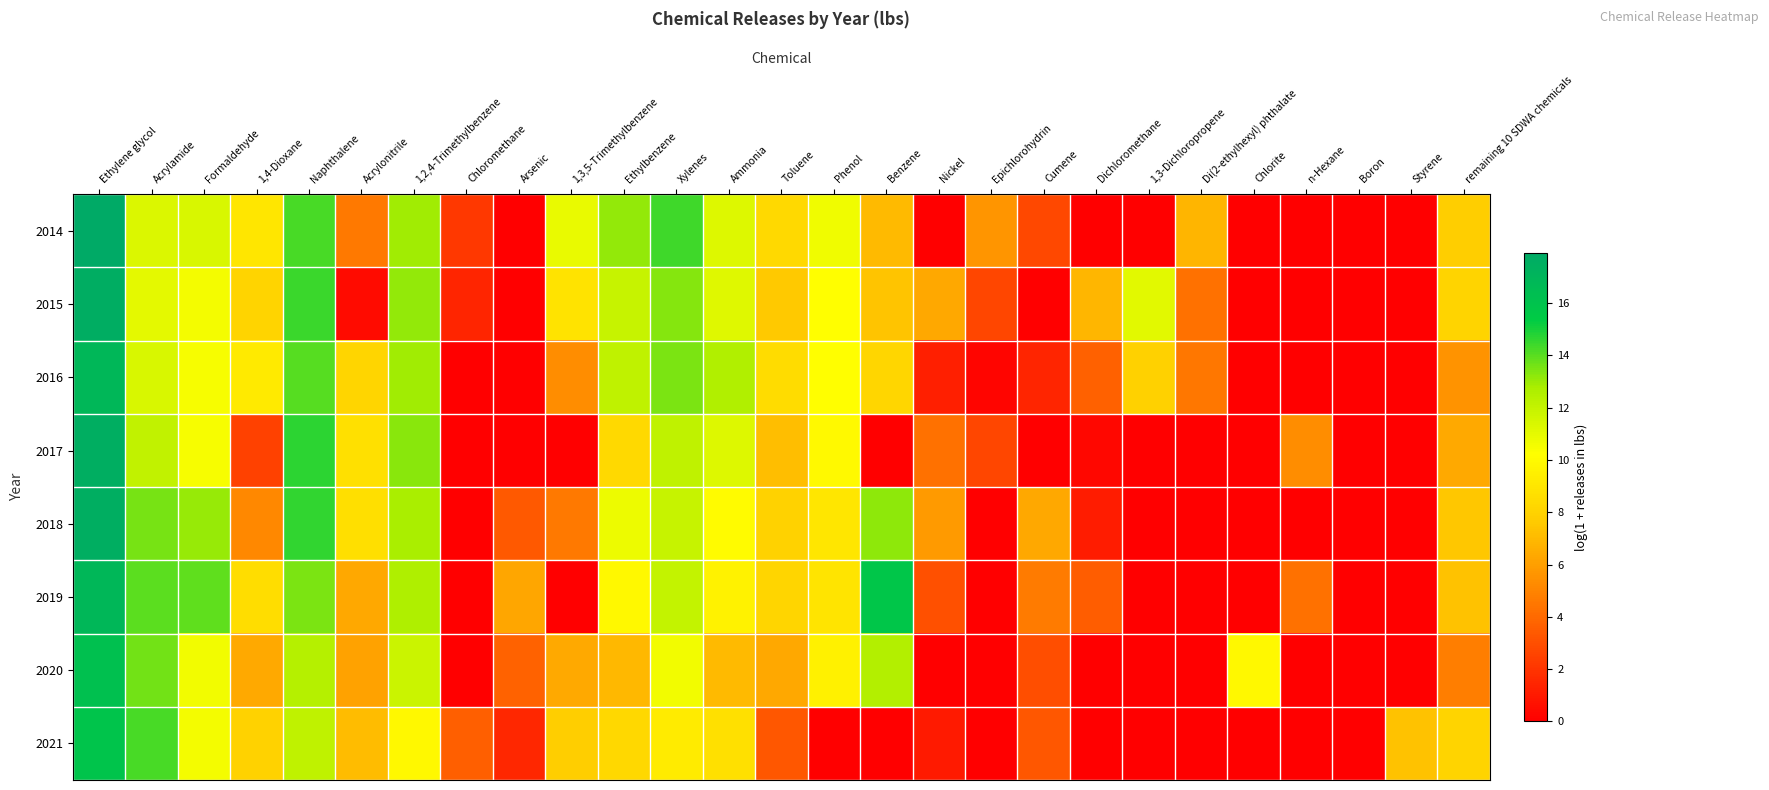

Between Epichlorohydrin and Naphthalene, which is larger?

Naphthalene